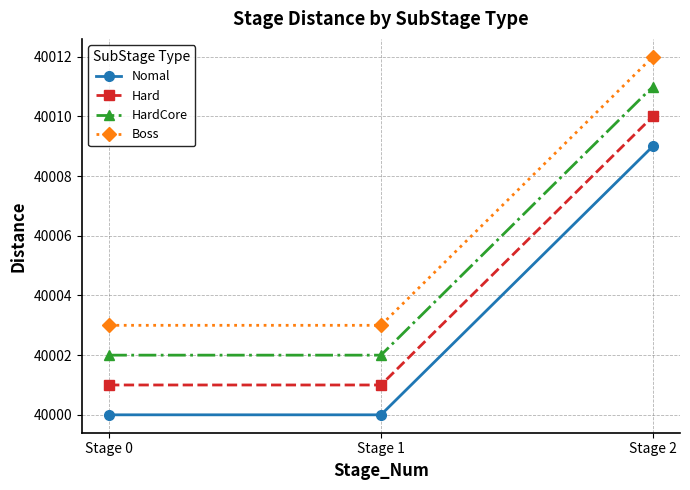

Does the chart have visible grid lines?

Yes